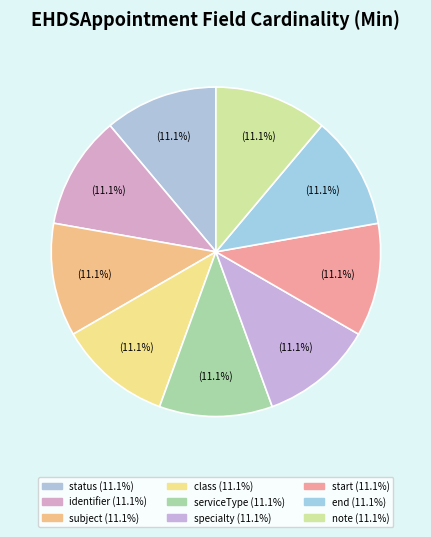

Rank the categories by value from lowest to highest.

EHDSAppointment.identifier, EHDSAppointment.subject, EHDSAppointment.class, EHDSAppointment.serviceType, EHDSAppointment.specialty, EHDSAppointment.start, EHDSAppointment.end, EHDSAppointment.note, EHDSAppointment.status